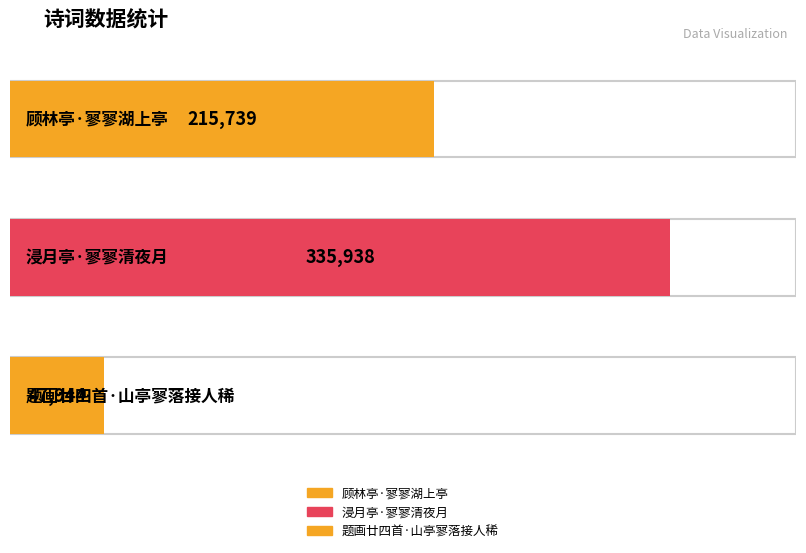

What position from the left is 题画廿四首·山亭寥落接人稀?

3